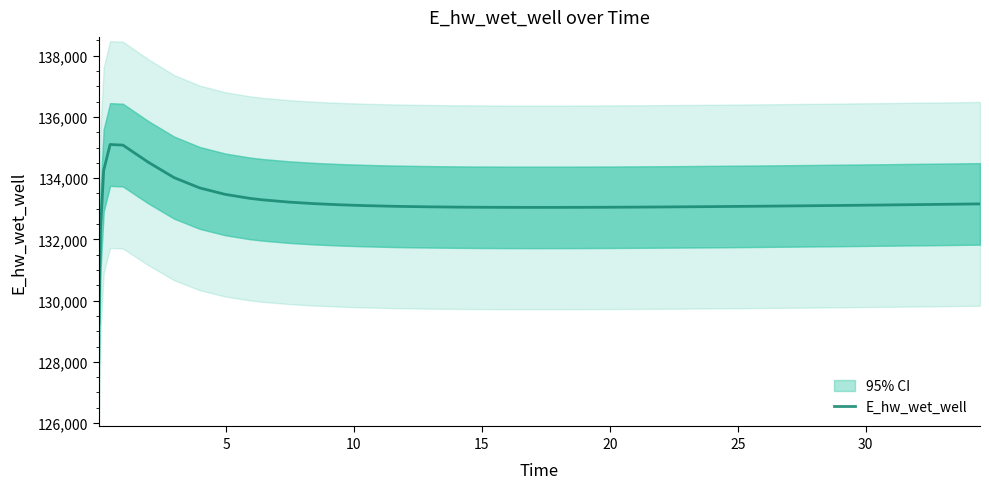

What is the lowest value of the E_hw_wet_well series?

129245.8